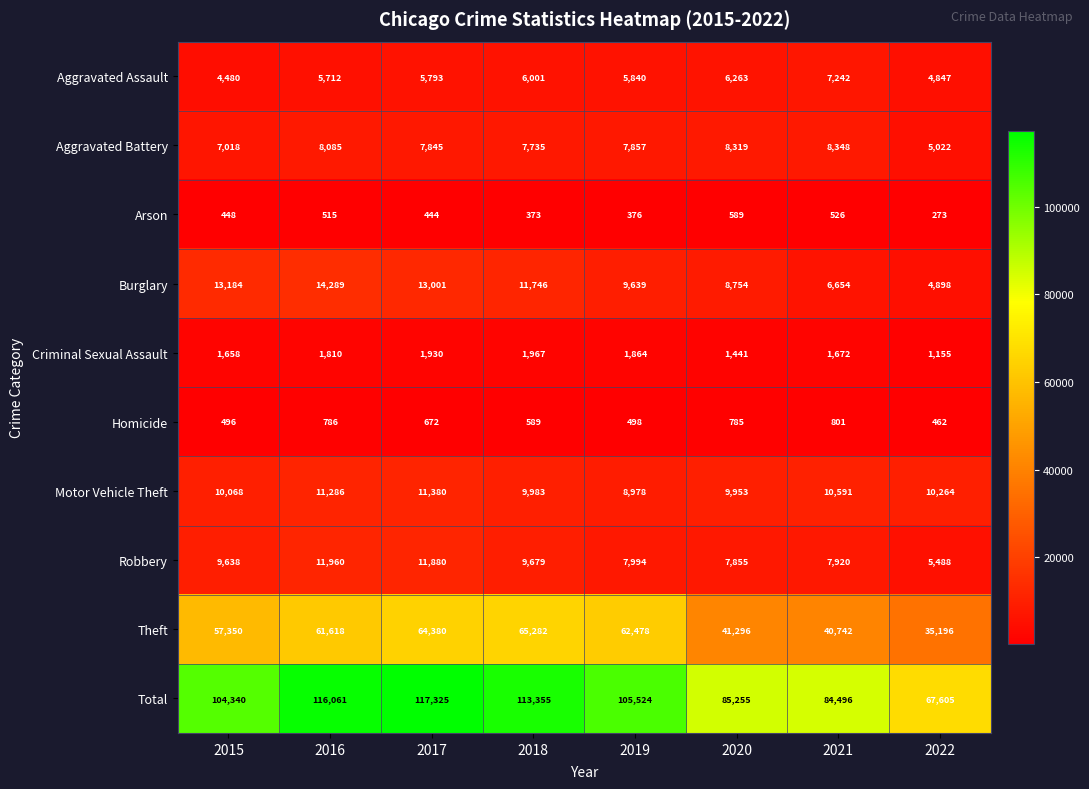

Which series has the widest spread of values?

Total